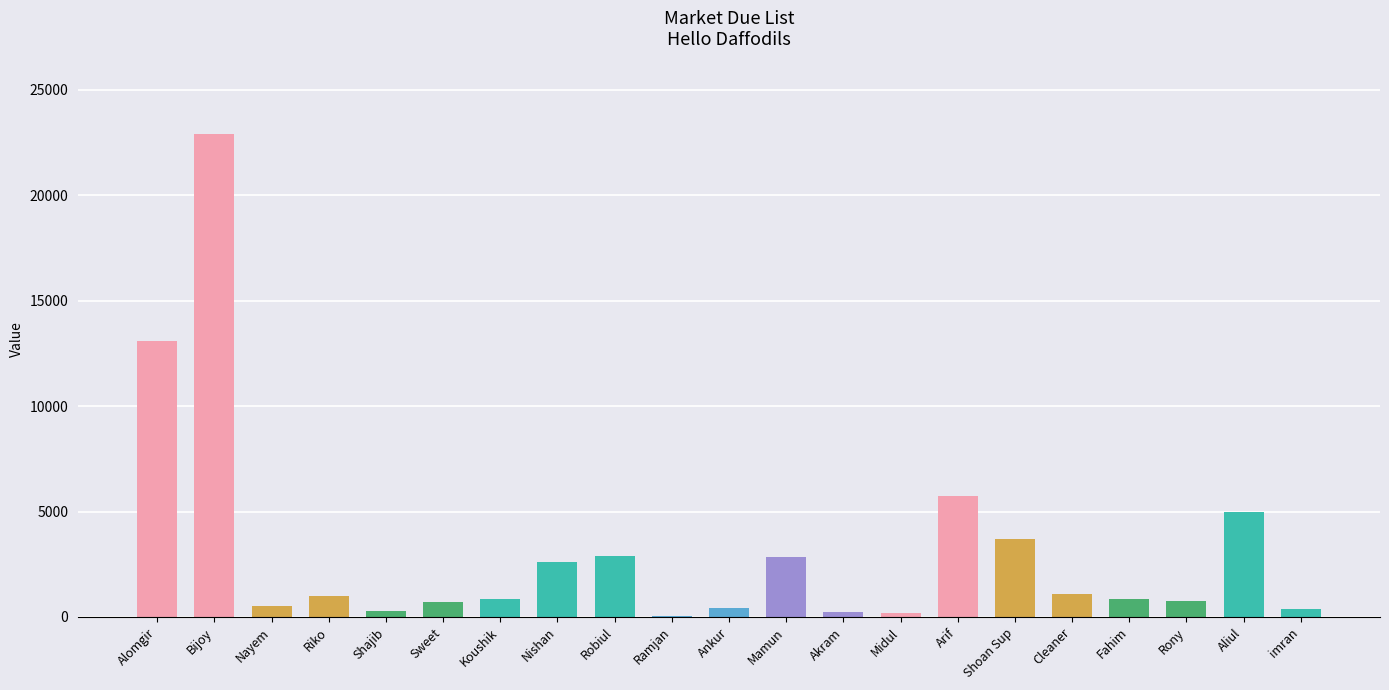

What is the average value?

3155